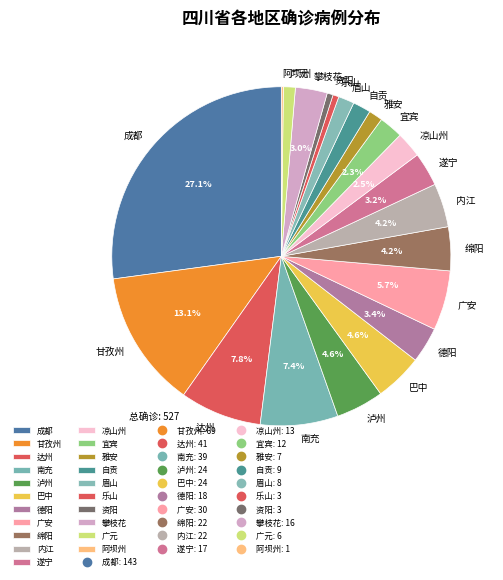

Which slice is the largest?

成都